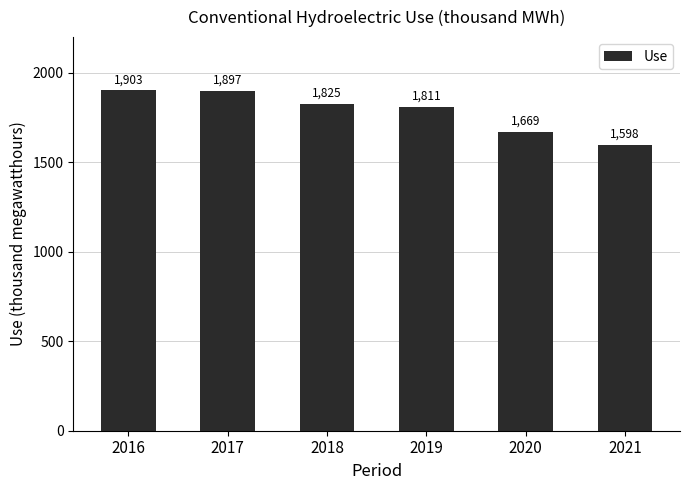

Are the bars horizontal?

No